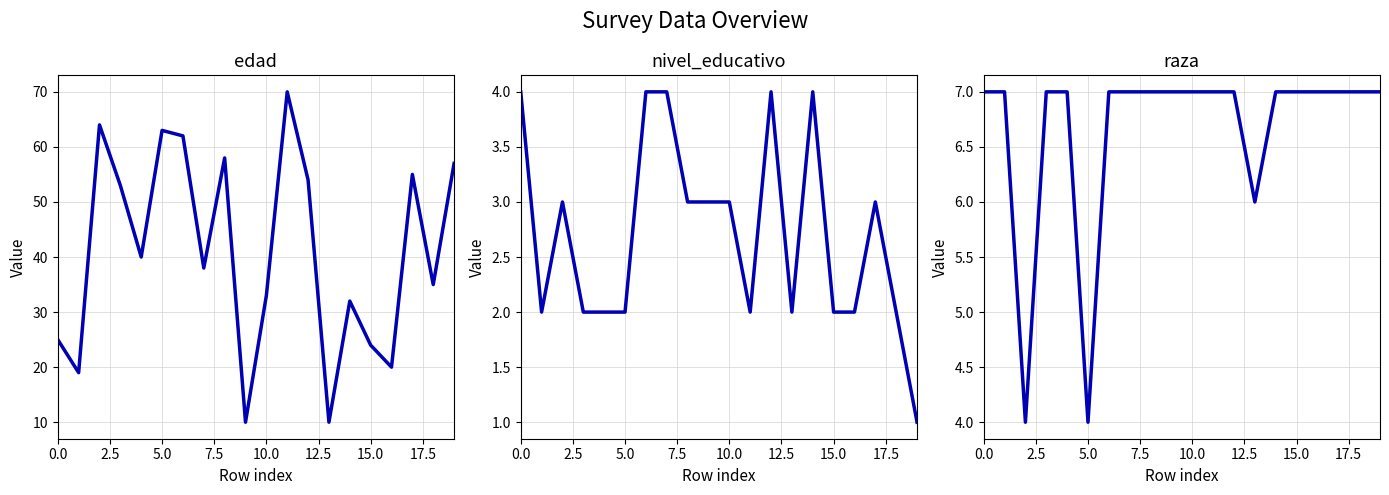

True or false: raza has more than 0 interior local peaks.

False